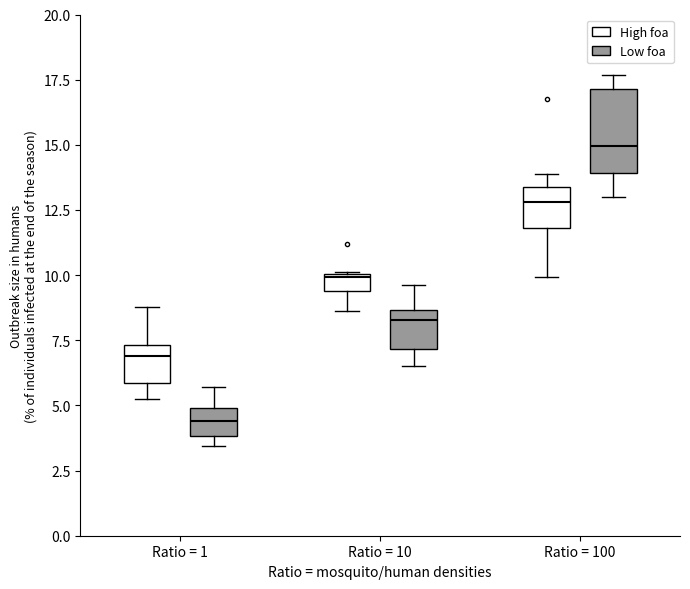

Where does the upper whisker of the box for Ratio = 100 (Low foa) end on the y-axis? The values are not printed on the chart, so give them approximately, as read against the axis.

17.5